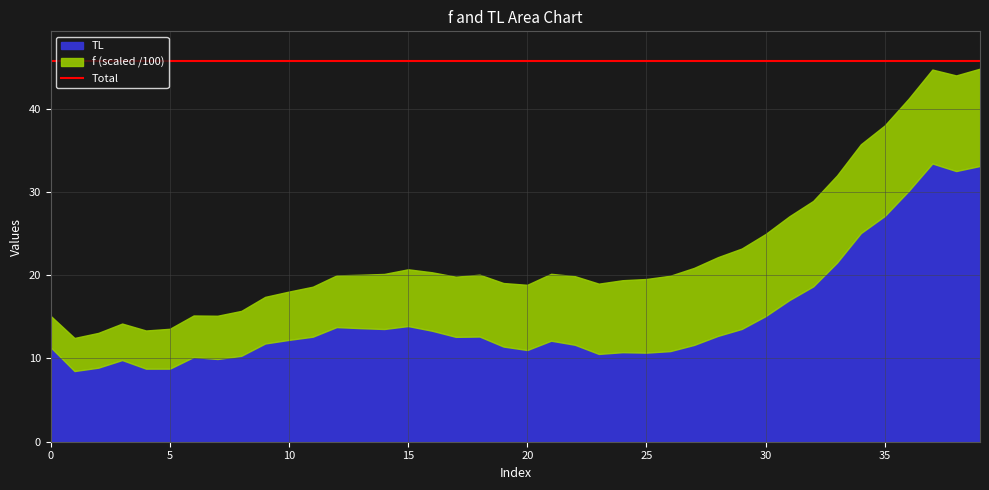

What is the total value across all series at 20?

18.8